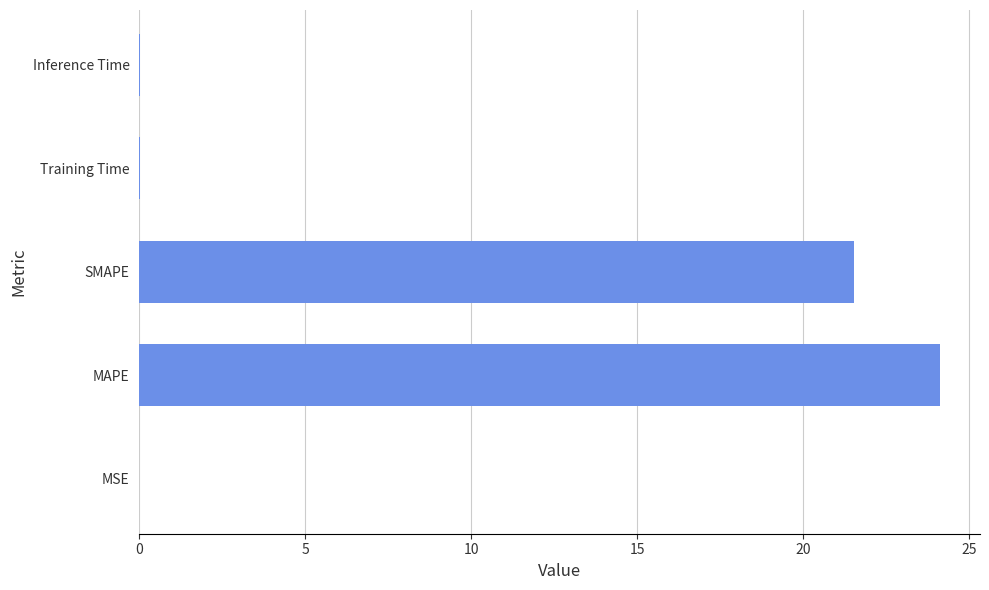

Between Inference Time and MAPE, which is larger?

MAPE